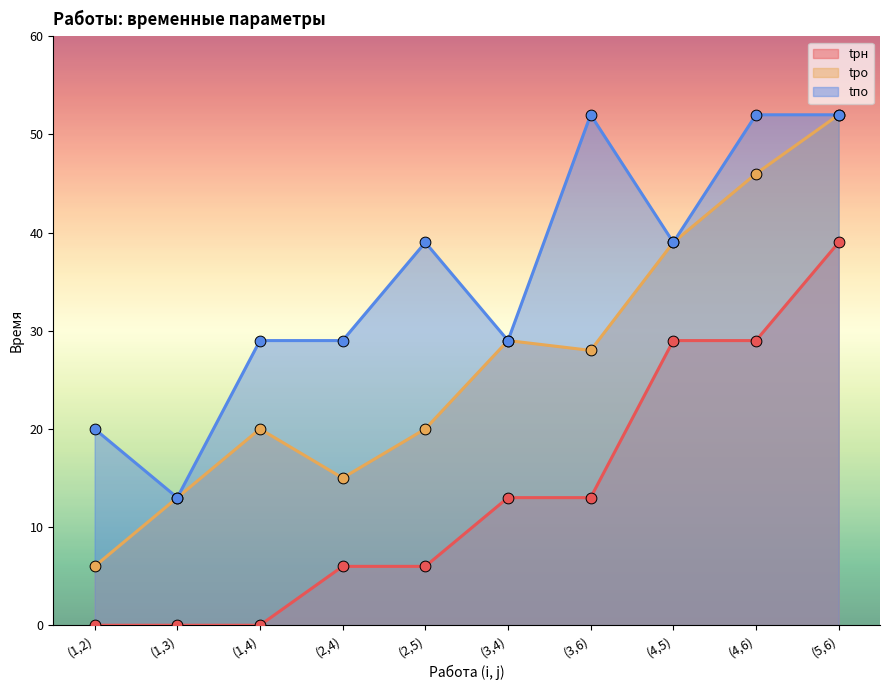

At how many categories does at least one series exceed 24?

8